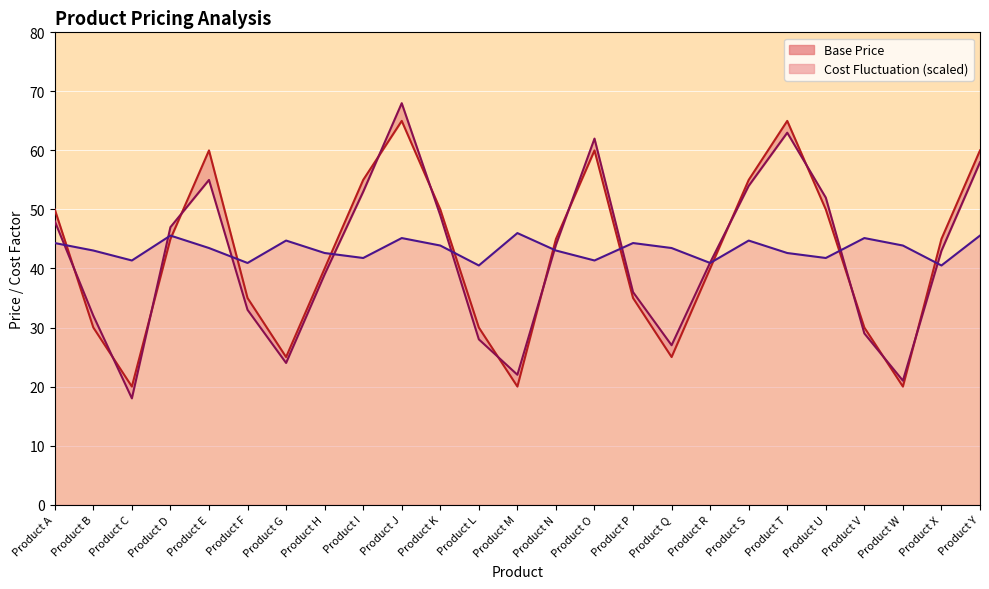

Between Product C and Product Q, which is larger?

Product Q